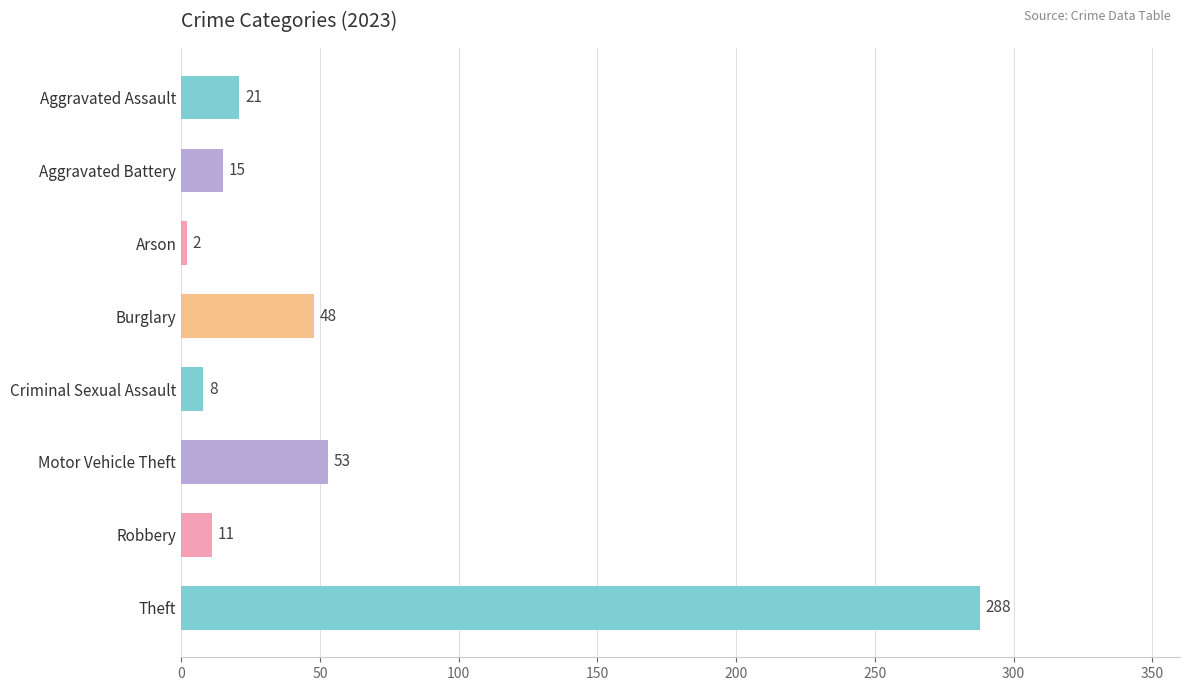

Rank the categories by value from lowest to highest.

Arson, Criminal Sexual Assault, Robbery, Aggravated Battery, Aggravated Assault, Burglary, Motor Vehicle Theft, Theft